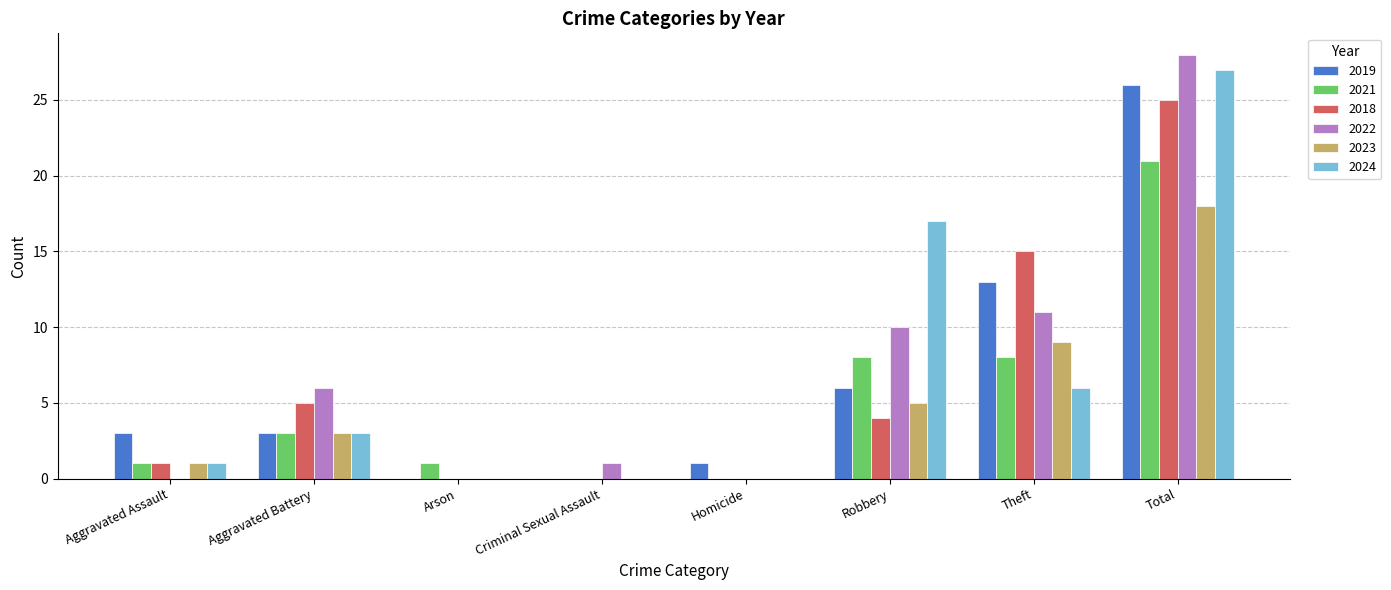

What is the total value across all series at Total?

145